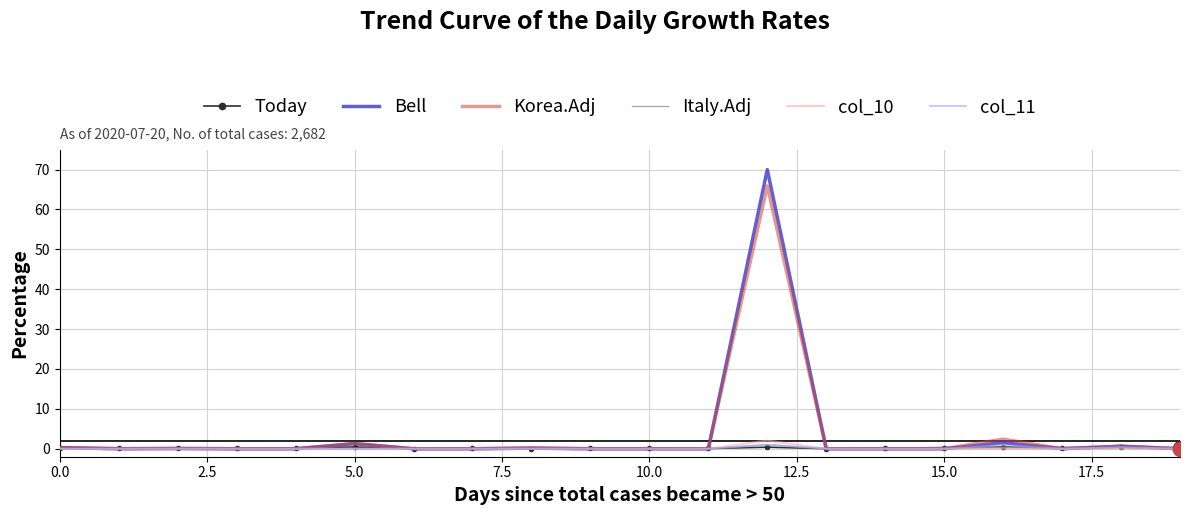

Which series has the largest range (max minus min)?

Bell